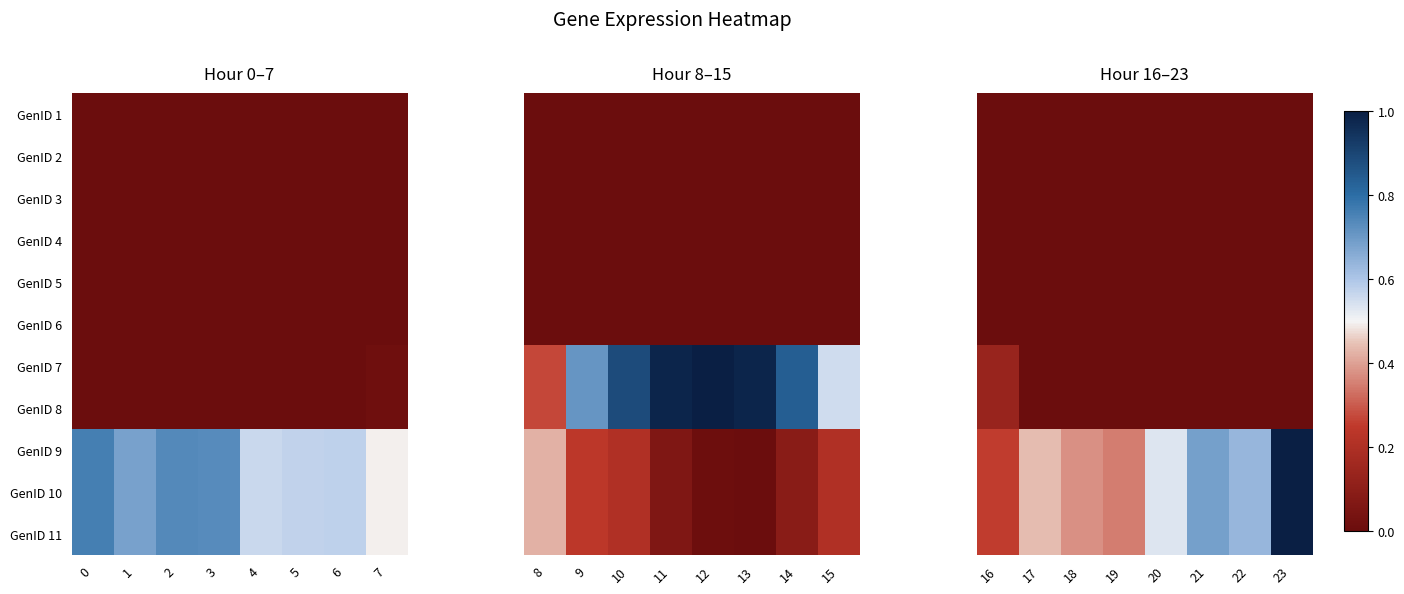

Which has a higher value, 19 or 23?

19